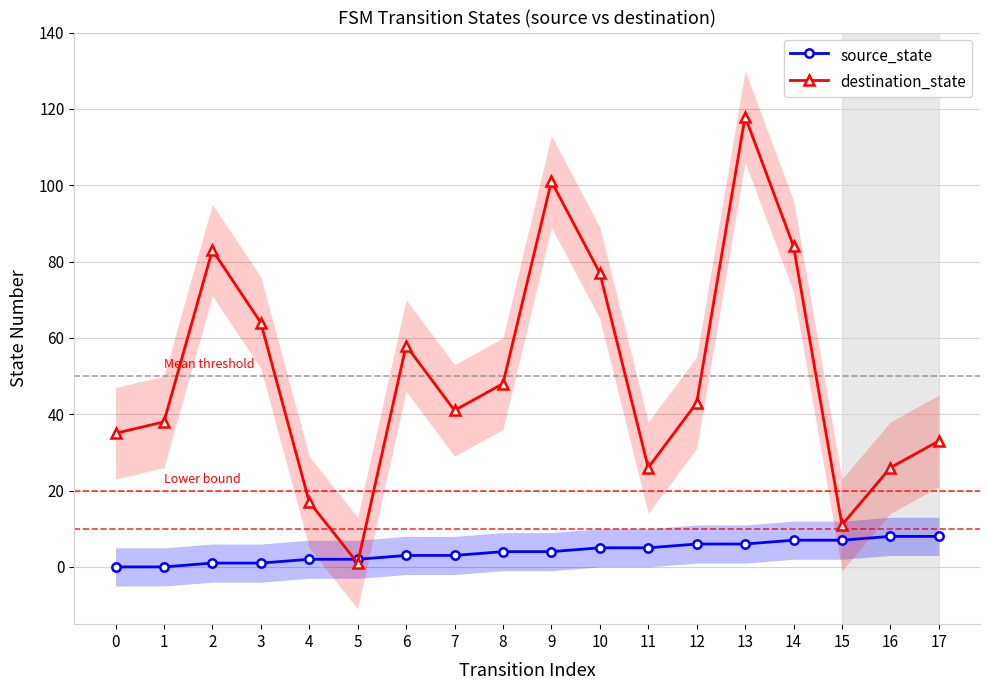

What is the difference between the second highest and second lowest values in the destination_state series?

90